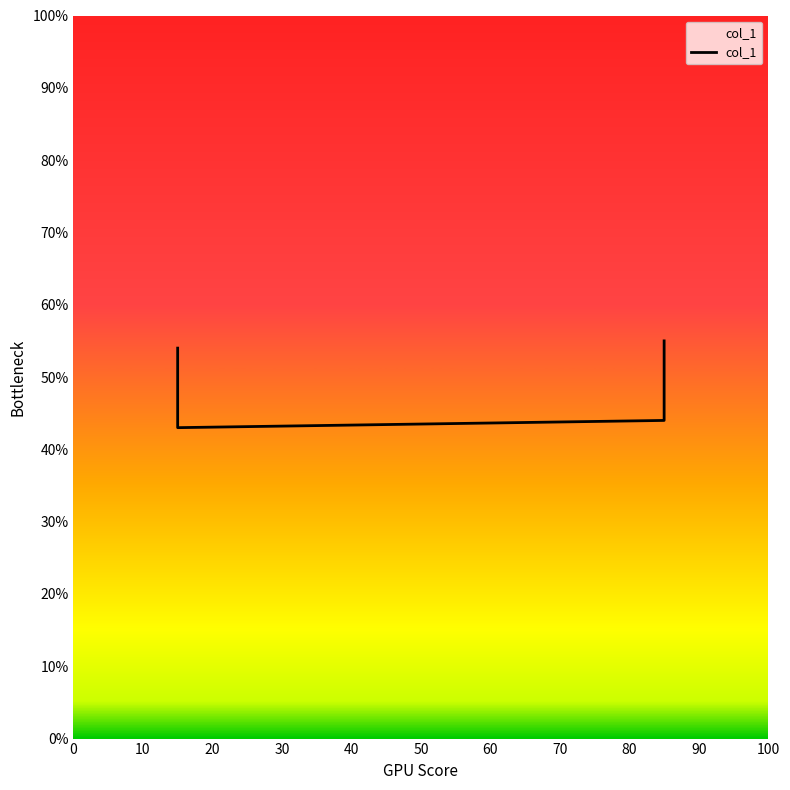

How many distinct data groups are displayed?

1